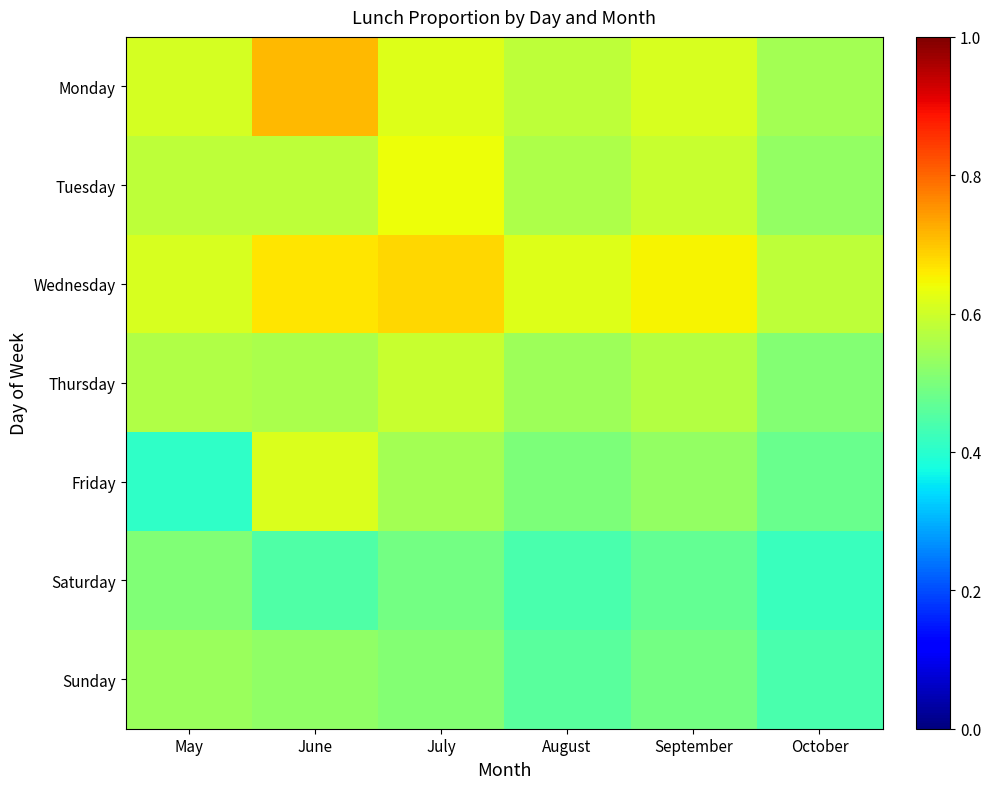

Reading right to left, extract all data points from this chart.

Monday: October=0.6	September=0.6	August=0.6	July=0.6	June=0.7	May=0.6
Tuesday: October=0.5	September=0.6	August=0.6	July=0.6	June=0.6	May=0.6
Wednesday: October=0.6	September=0.7	August=0.6	July=0.7	June=0.7	May=0.6
Thursday: October=0.5	September=0.6	August=0.5	July=0.6	June=0.6	May=0.6
Friday: October=0.5	September=0.5	August=0.5	July=0.6	June=0.6	May=0.4
Saturday: October=0.4	September=0.5	August=0.4	July=0.5	June=0.4	May=0.5
Sunday: October=0.4	September=0.5	August=0.5	July=0.5	June=0.5	May=0.5